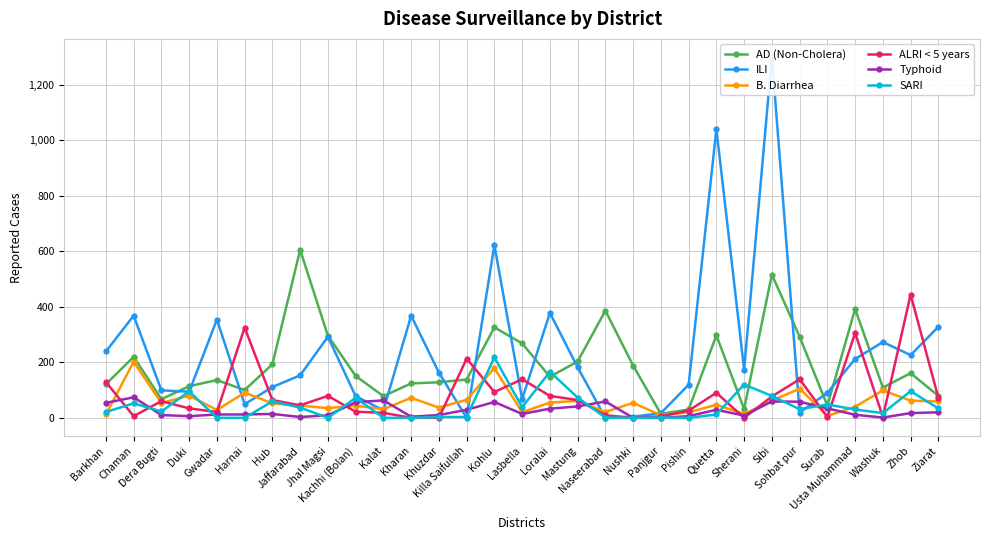

What is the label of the 26th point from the left?

Sohbat pur